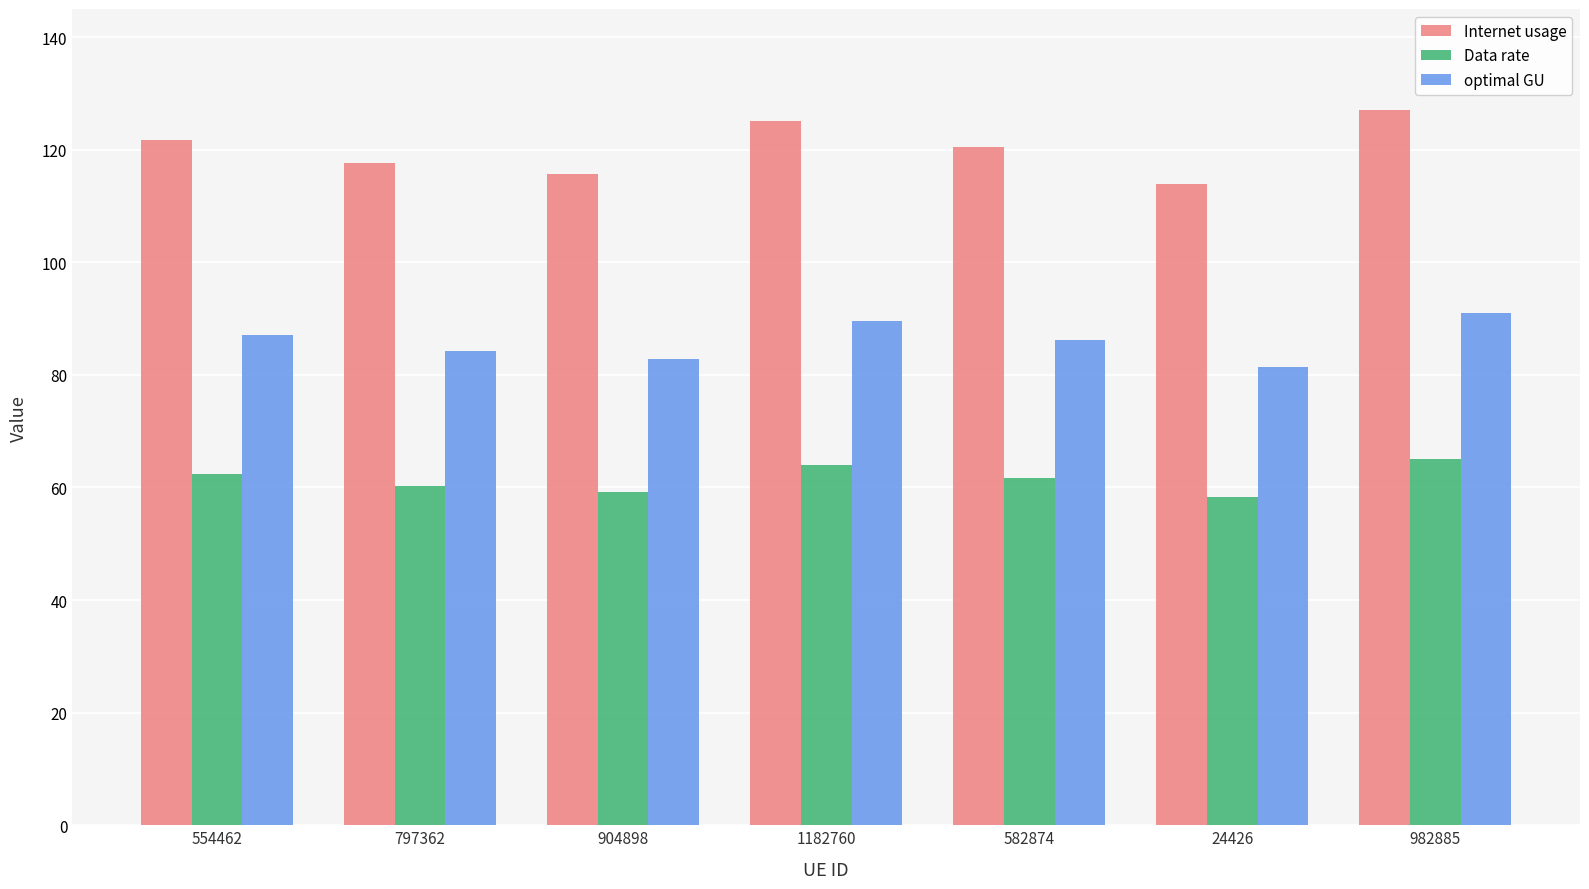

True or false: Data rate has a value of 23.9 at 982885.

False